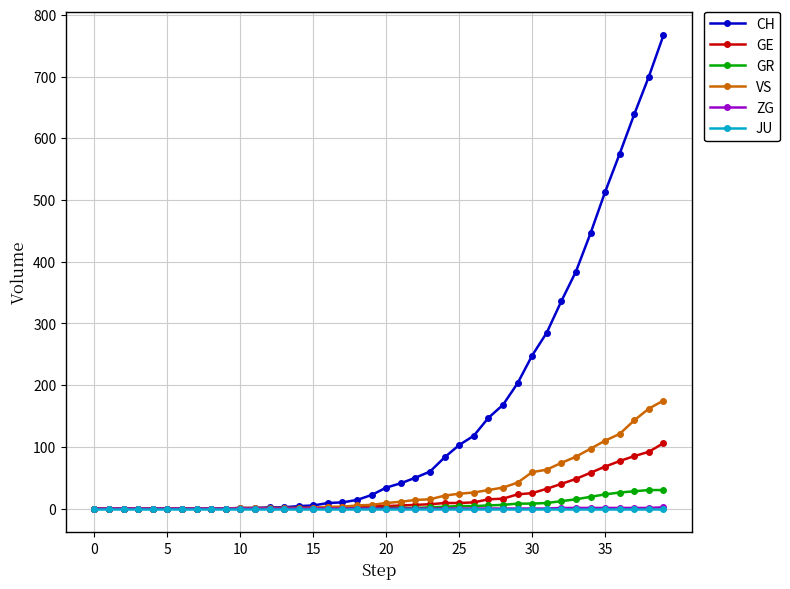

Which series has the largest total across all categories?

CH